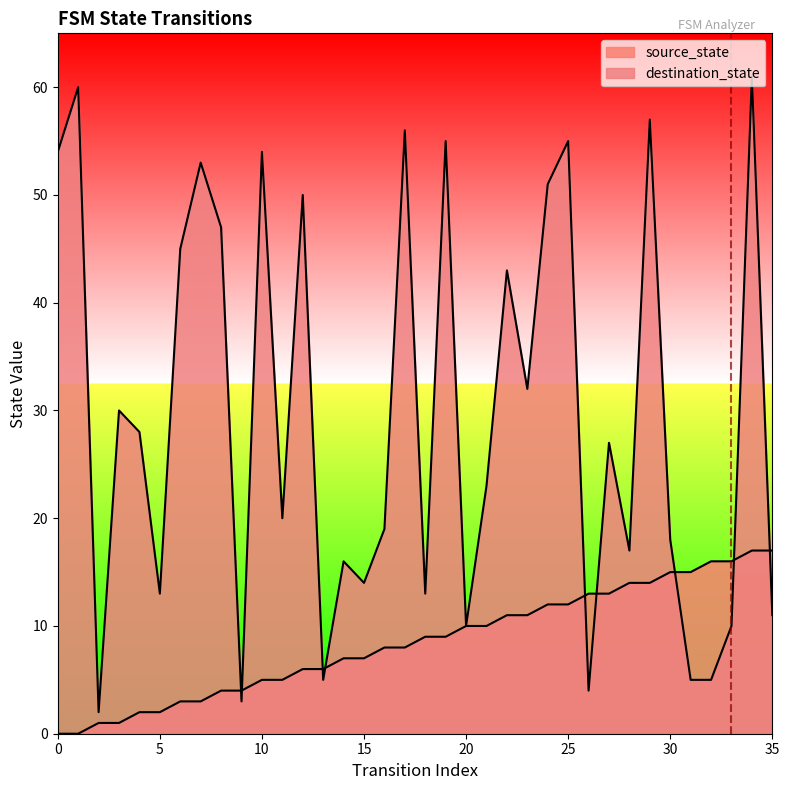

At which label does source_state reach its peak?

34